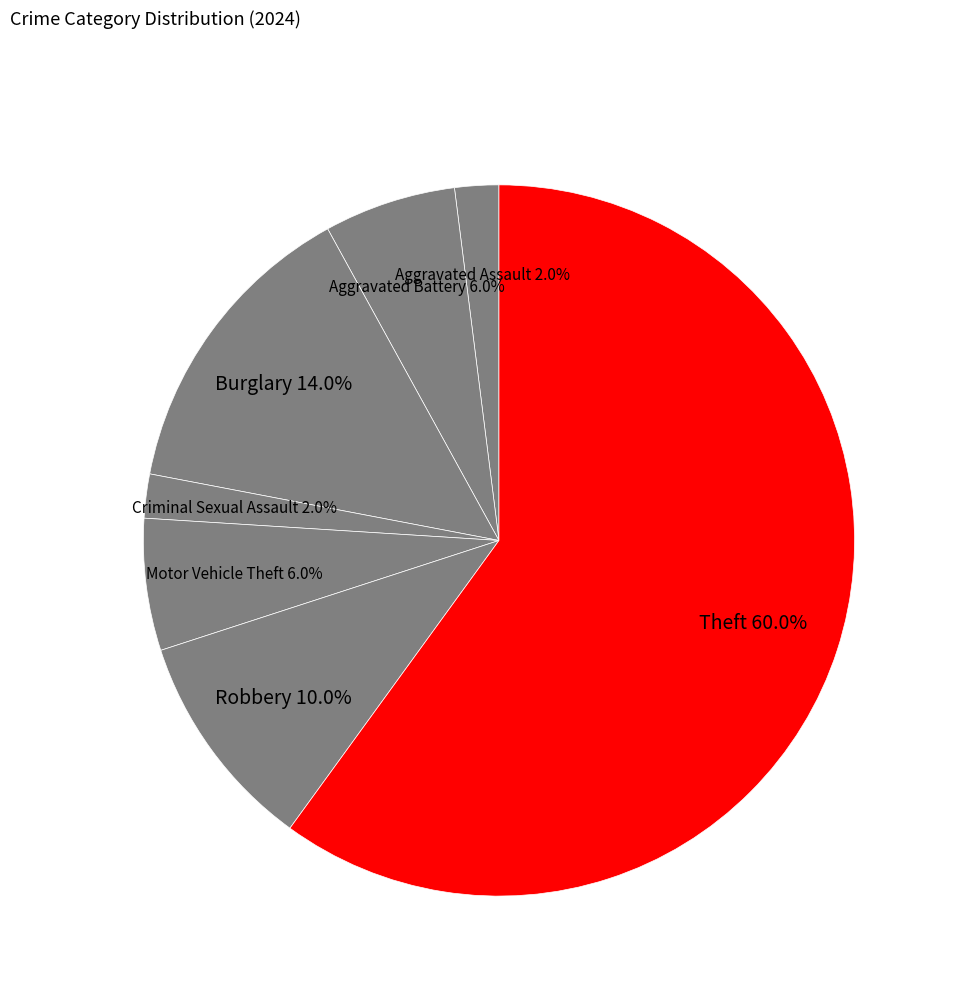

Is it true that Burglary is 24% of the pie?

False